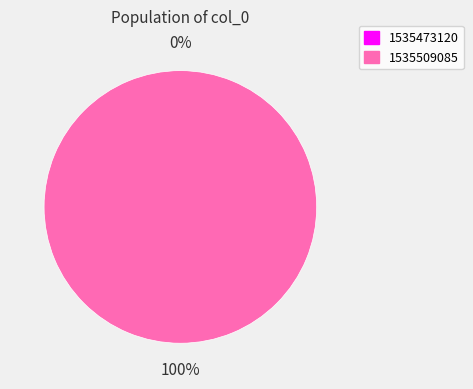

How many segments does this pie chart have?

2